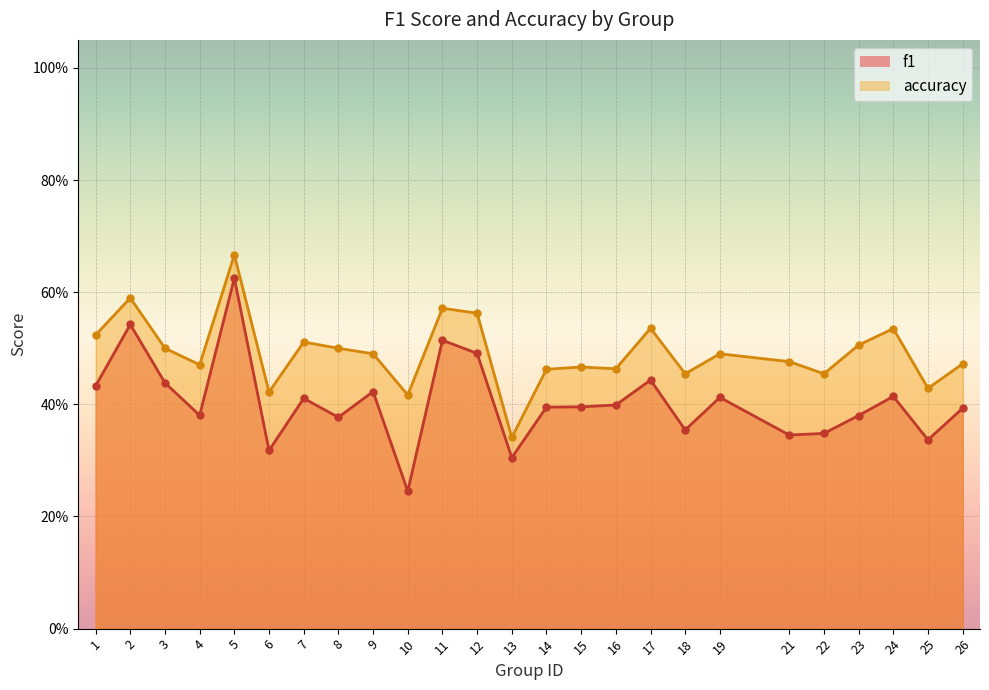

Rank the series by their maximum value, from lowest to highest.

f1, accuracy